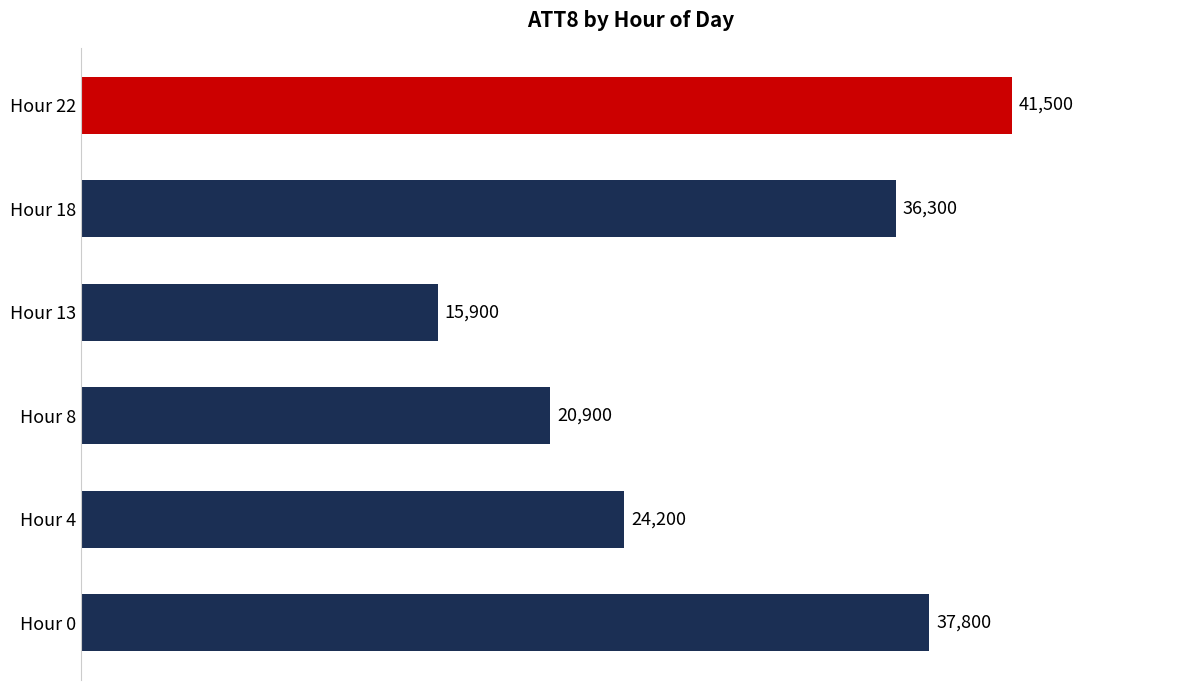

List the labels in order of value, largest first.

Hour 22, Hour 0, Hour 18, Hour 4, Hour 8, Hour 13